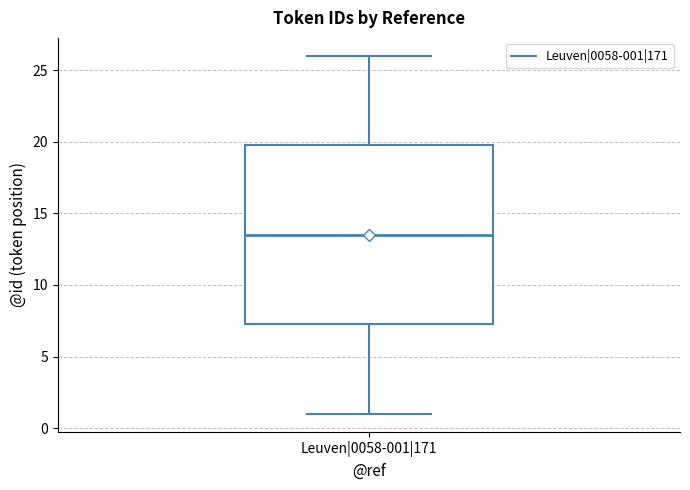

Transcribe this box plot: give where the median line is, the range the box spans, and where the two whiskers end, as read against the y-axis. The values are not printed on the chart, so give them approximately, as read against the axis.

median 13.5, box 7.5 to 20.0, whiskers 1.0 to 26.0